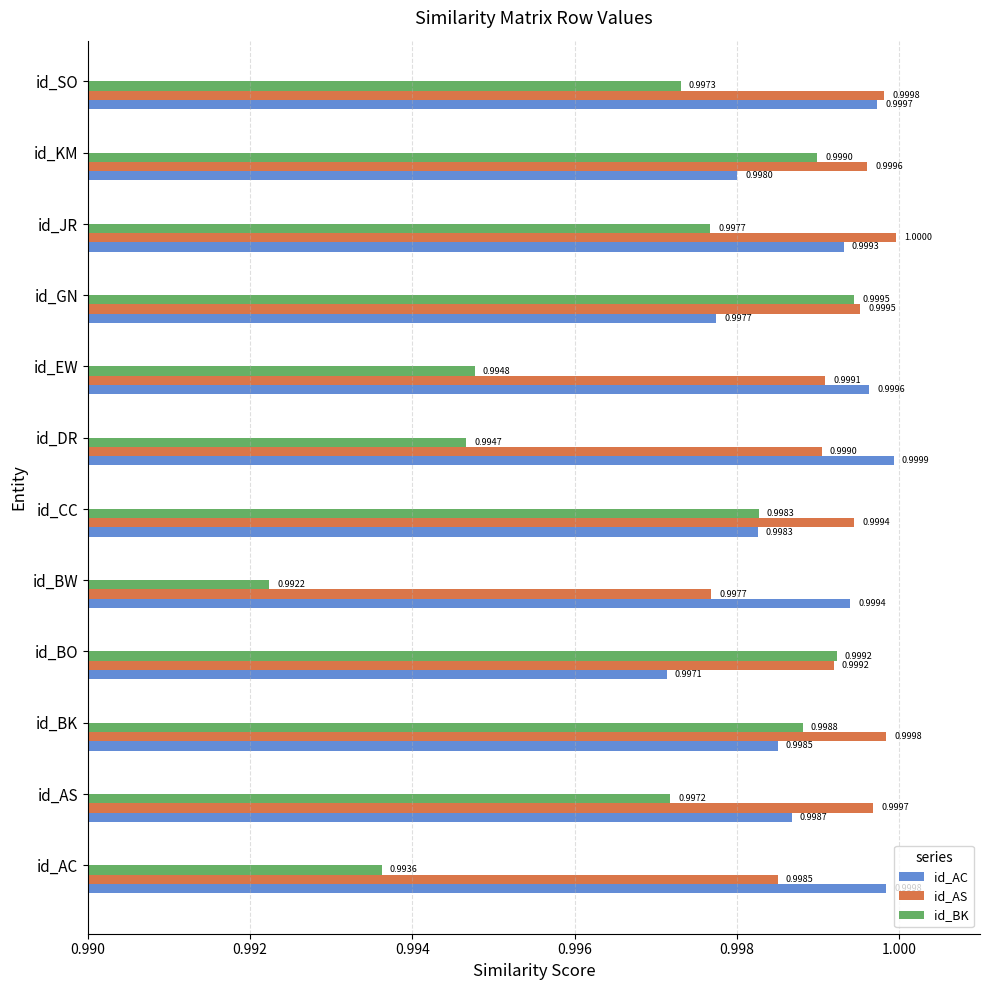

Where is id_AS nearest to the value 0?

id_BW